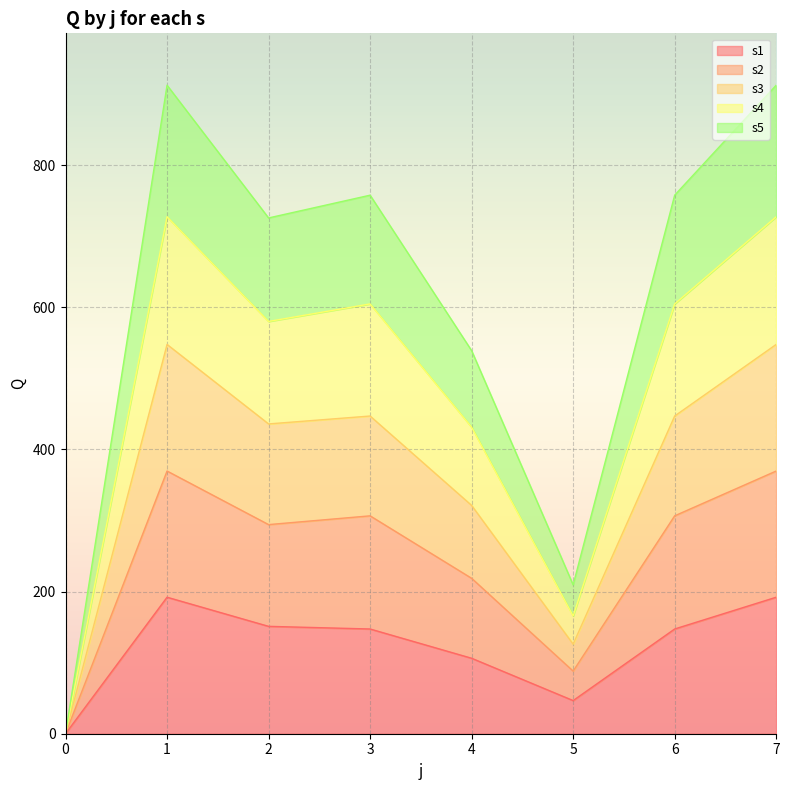

True or false: s1 and s4 intersect in this chart.

False